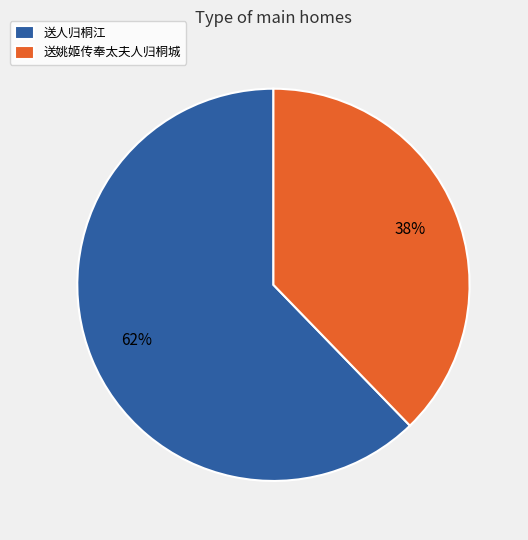

Do 送人归桐江 and 送姚姬传奉太夫人归桐城 together represent more than half of the pie?

Yes